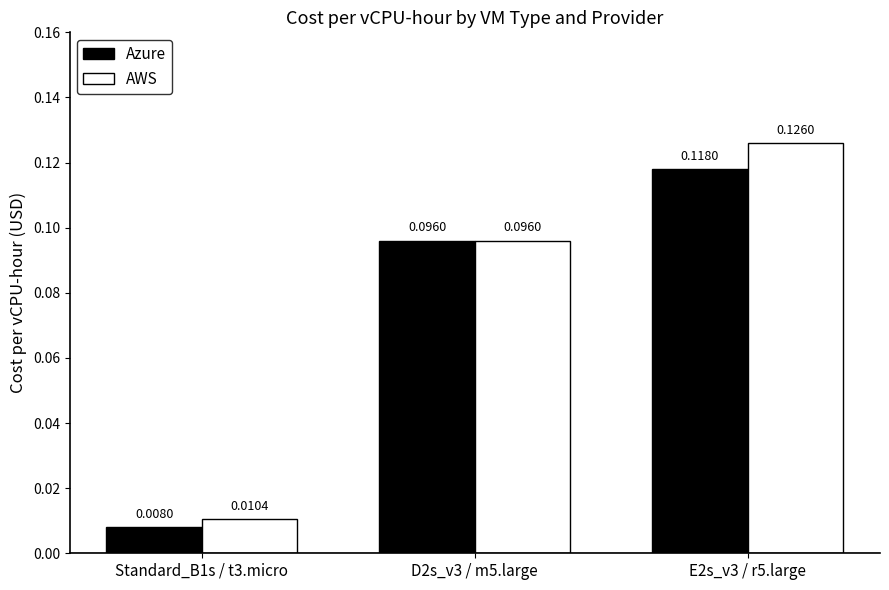

At how many categories does at least one series exceed 0?

3